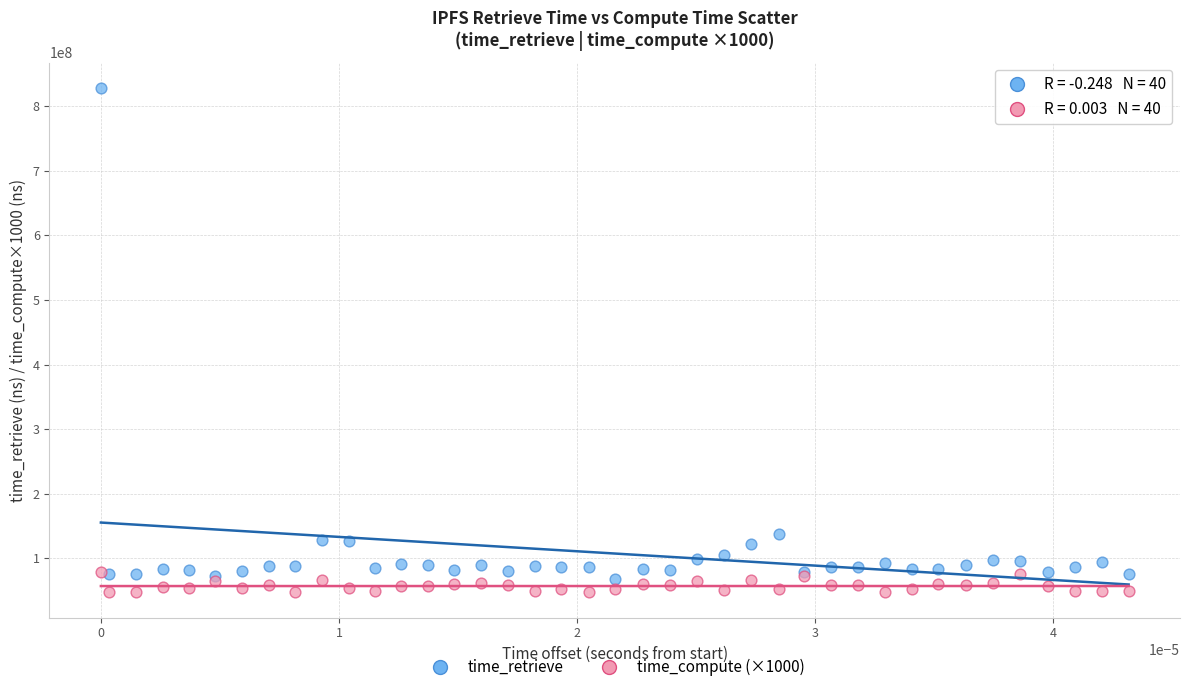

What are all the series names shown in the legend?

time_retrieve, time_compute (×1000)